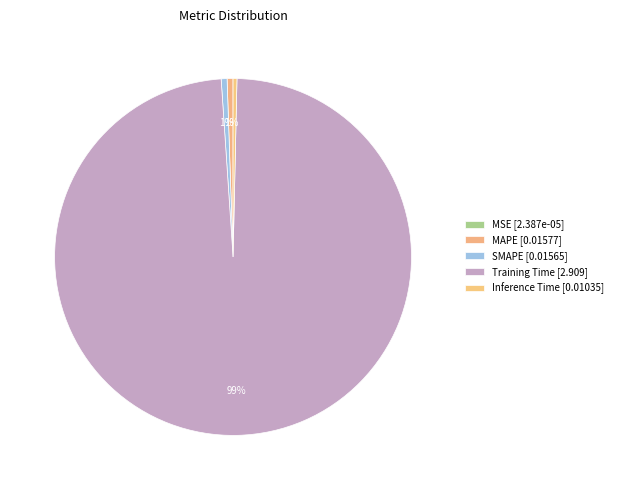

Which slice represents more than half of the pie?

Training Time